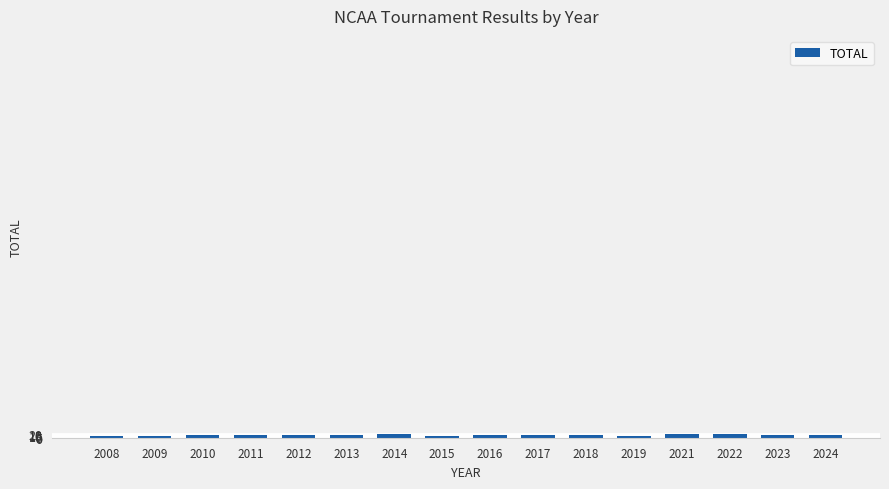

Count the number of data series in this chart.

1